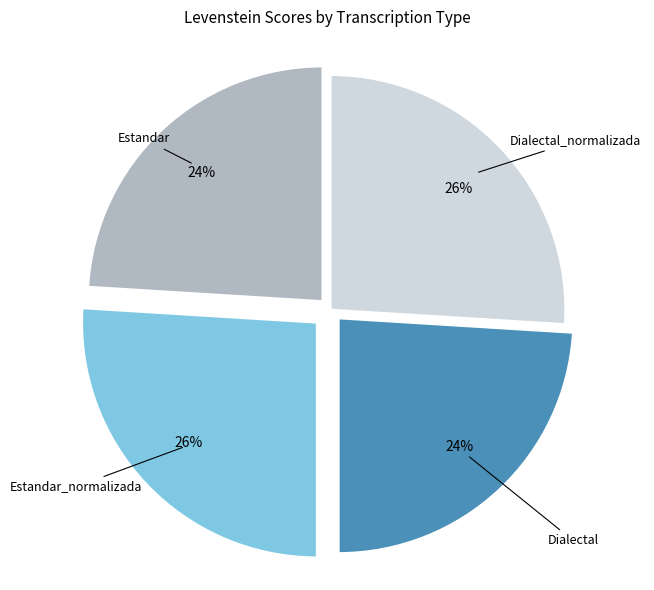

How many segments does this pie chart have?

4